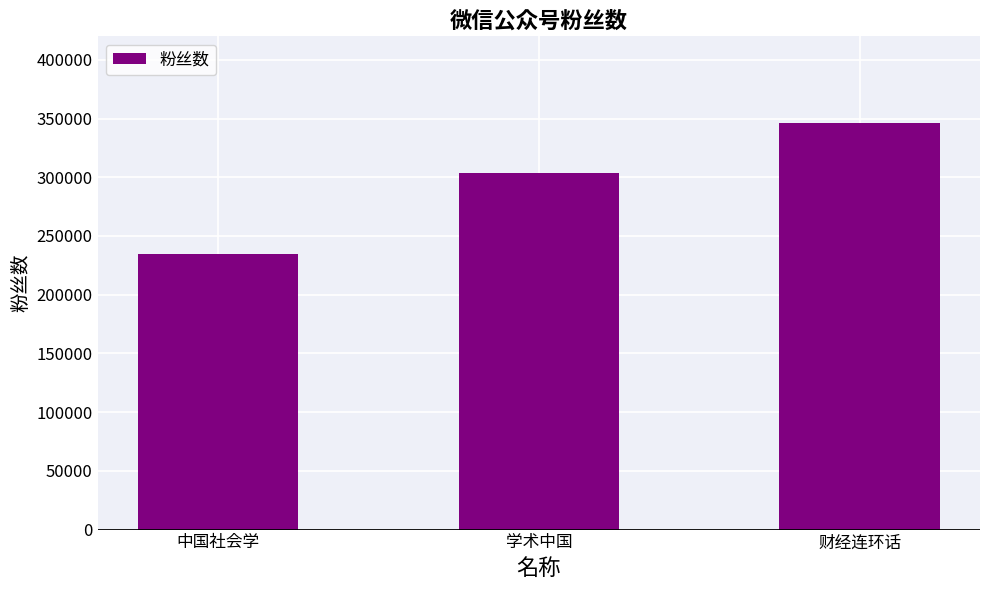

How many categories are shown in the chart?

3